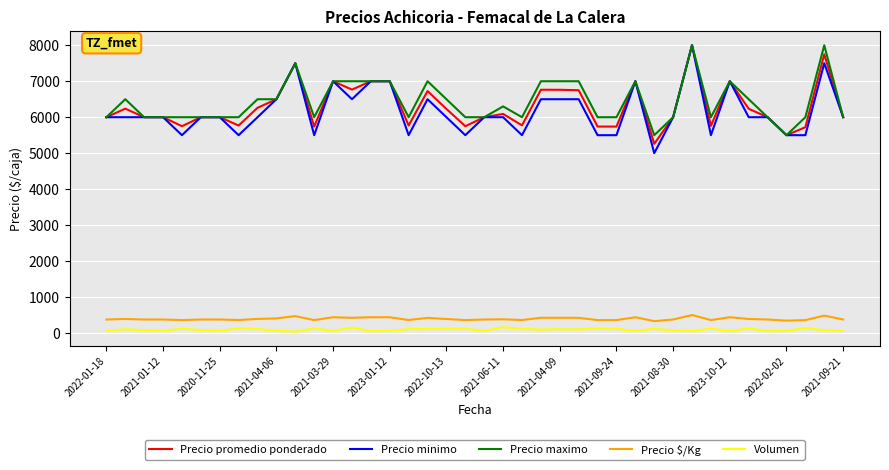

True or false: Precio maximo and Precio $/Kg intersect in this chart.

False